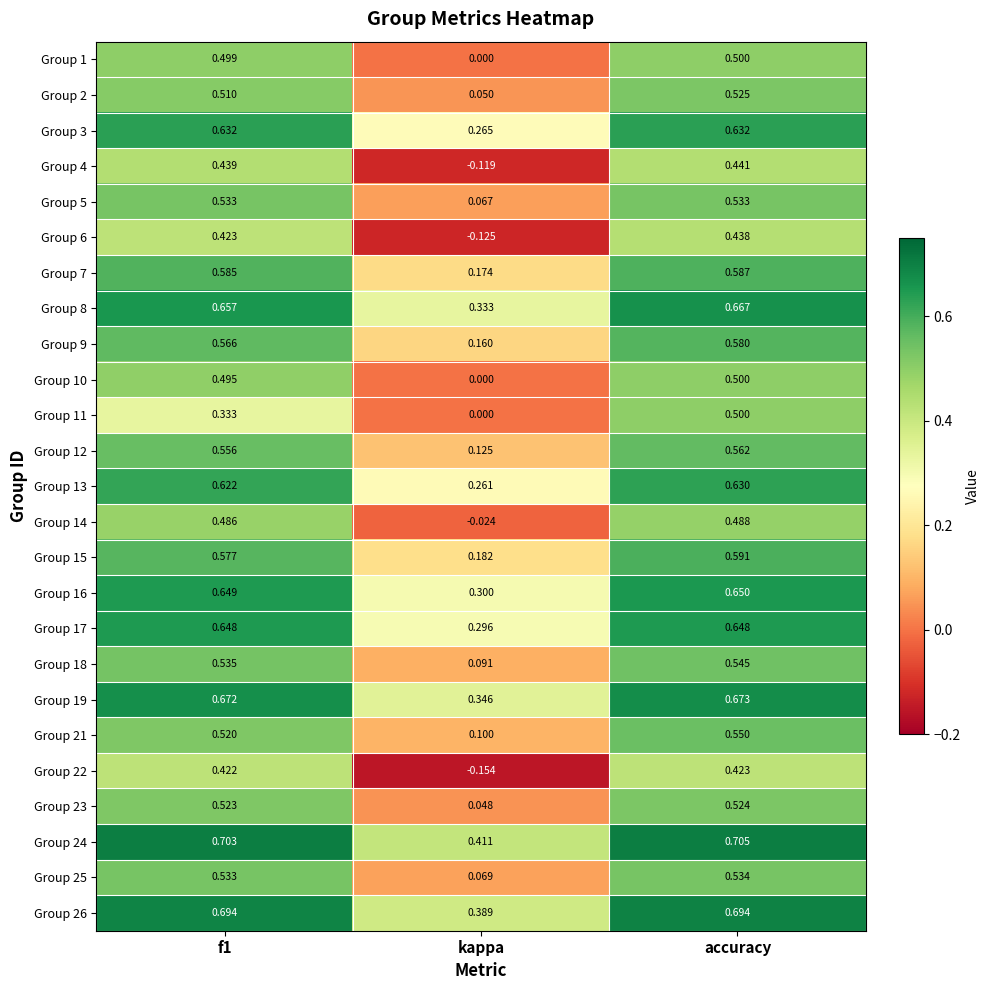

At which label does Group 7 reach its minimum?

kappa